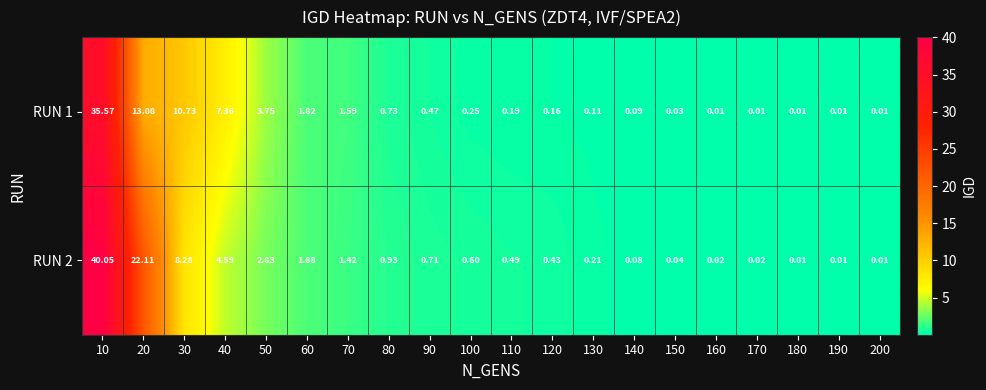

Which series has the widest spread of values?

RUN 2